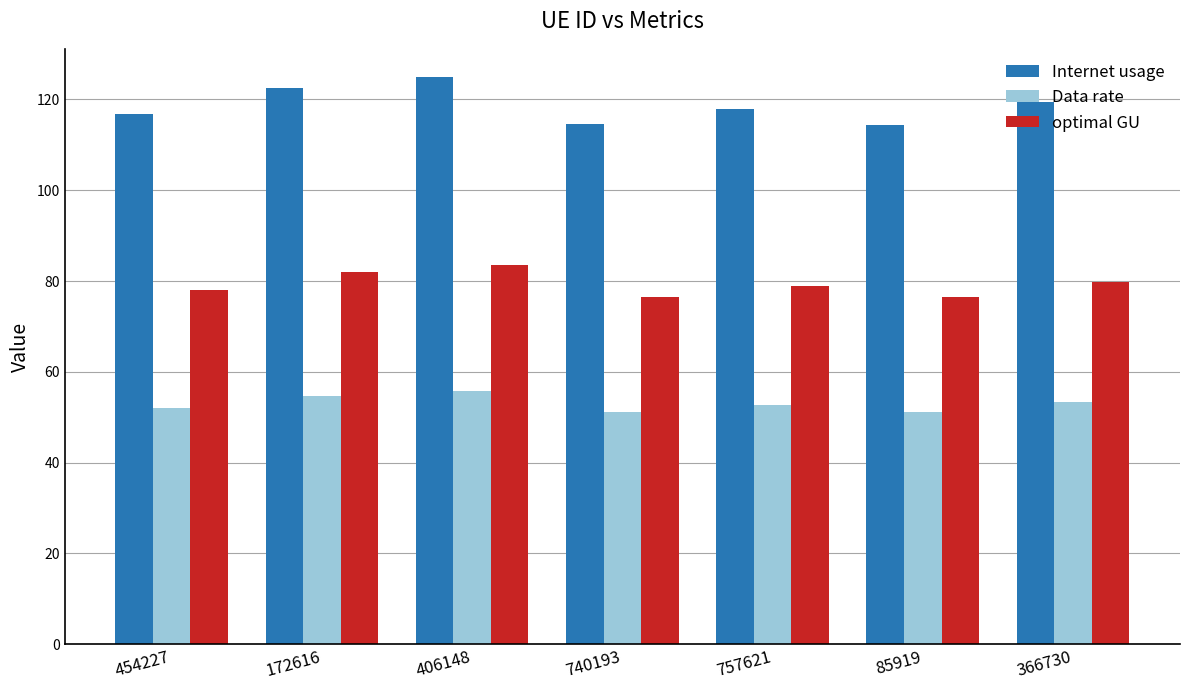

At which category is the sum across all series the highest?

406148